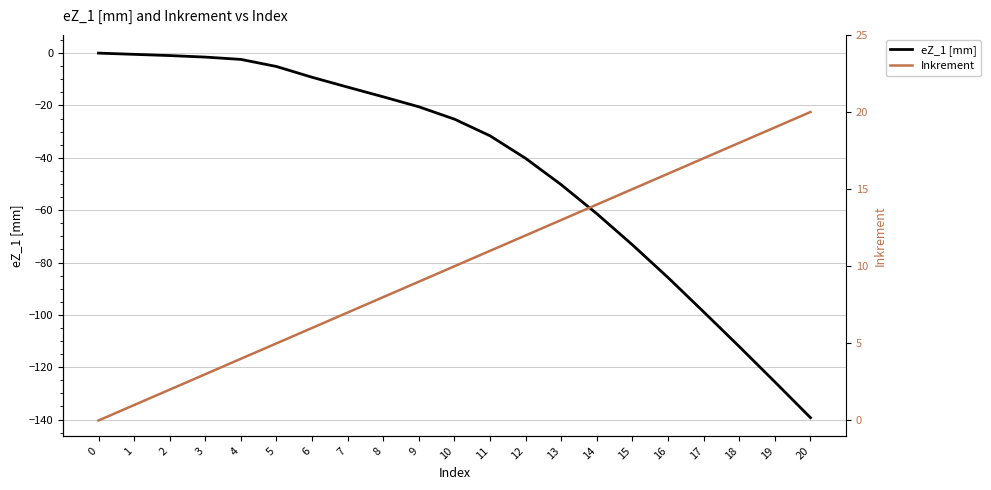

Reading left to right, what are all the values shown in this chart?

eZ_1 [mm]: 0.0	-0.5	-0.9	-1.5	-2.4	-5.1	-9.2	-13.0	-16.7	-20.5	-25.2	-31.6	-40.2	-50.3	-61.4	-73.3	-85.8	-98.9	-112.1	-125.6	-139.3
Inkrement: 0.0	1.0	2.0	3.0	4.0	5.0	6.0	7.0	8.0	9.0	10.0	11.0	12.0	13.0	14.0	15.0	16.0	17.0	18.0	19.0	20.0